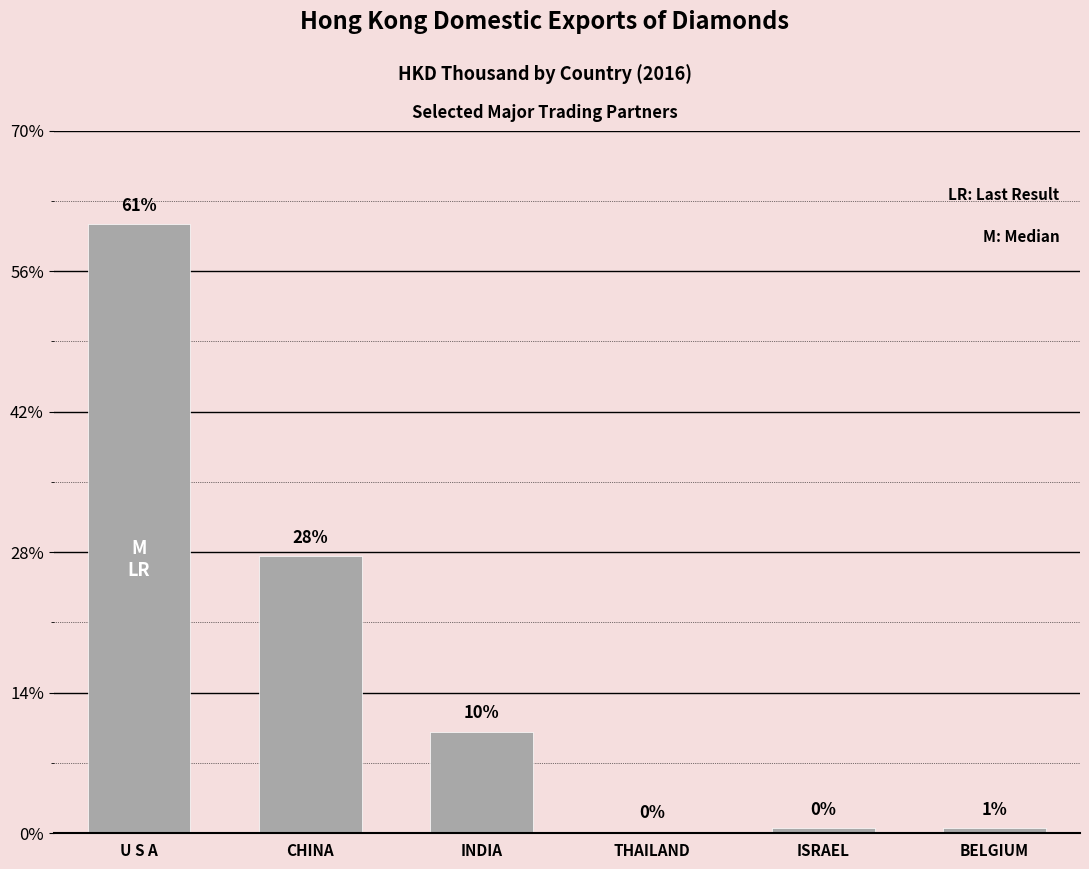

List the labels in order of value, largest first.

U S A, CHINA, INDIA, BELGIUM, ISRAEL, THAILAND